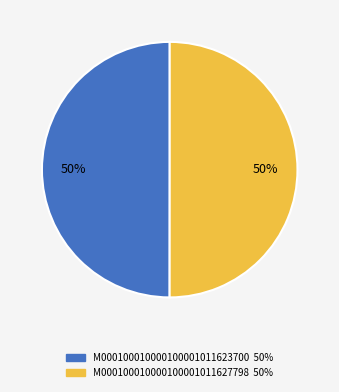

To the nearest percent, what portion does M000100010000100001011623700 represent?

50%